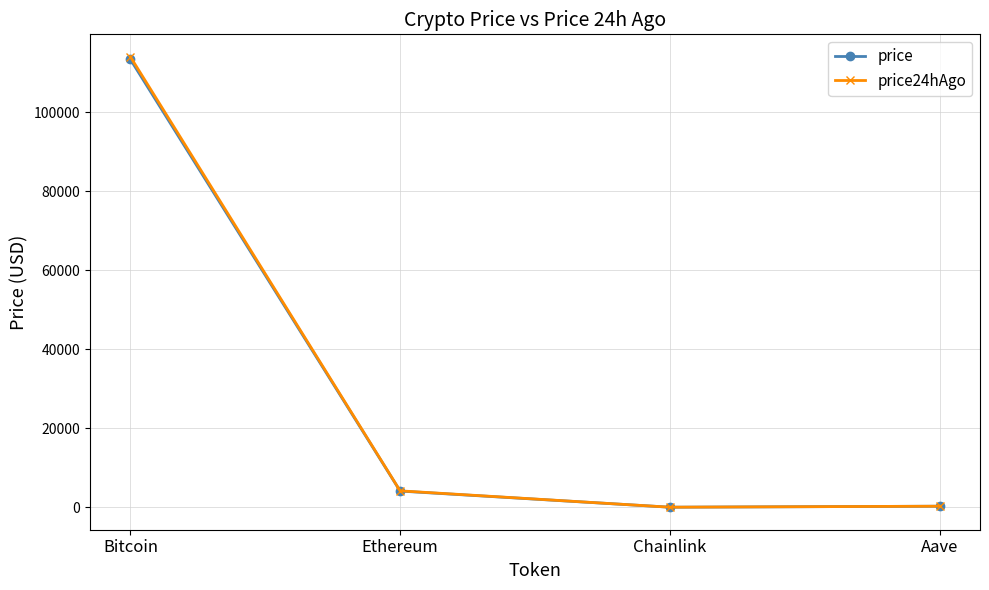

At which label is price closest to 56713?

Ethereum